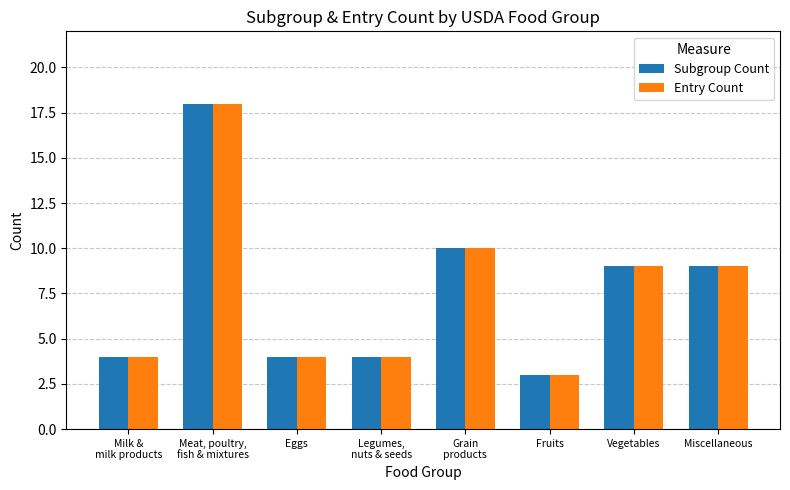

What is the sum of the Subgroup Count values at Eggs and Grain
products?

14